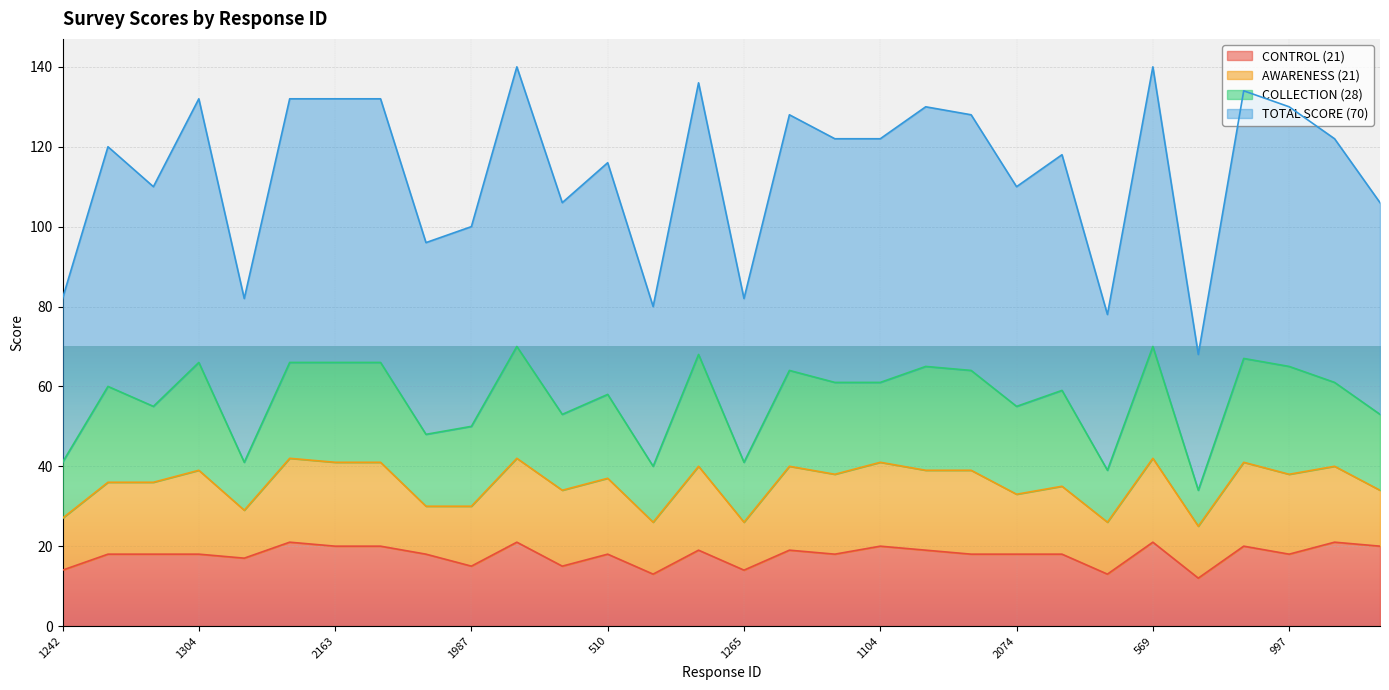

How many values in the CONTROL (21) series exceed 18?

12